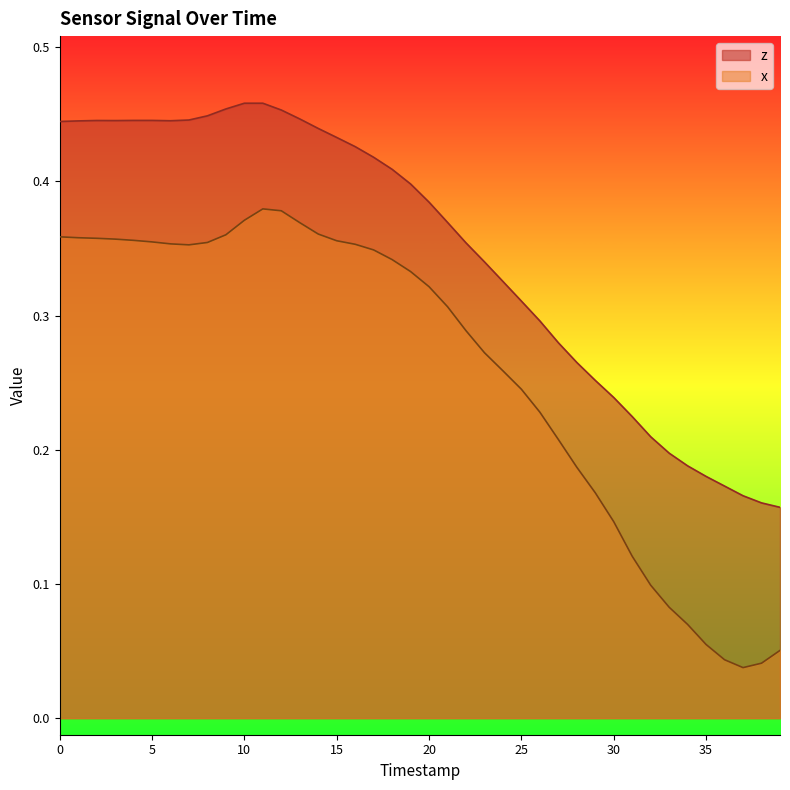

Between 15 and 33, which is larger?

15